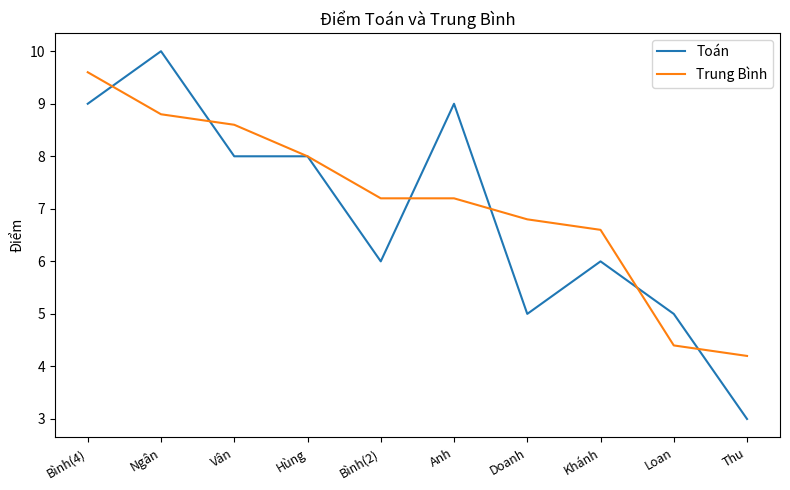

What are all the series names shown in the legend?

Toán, Trung Bình